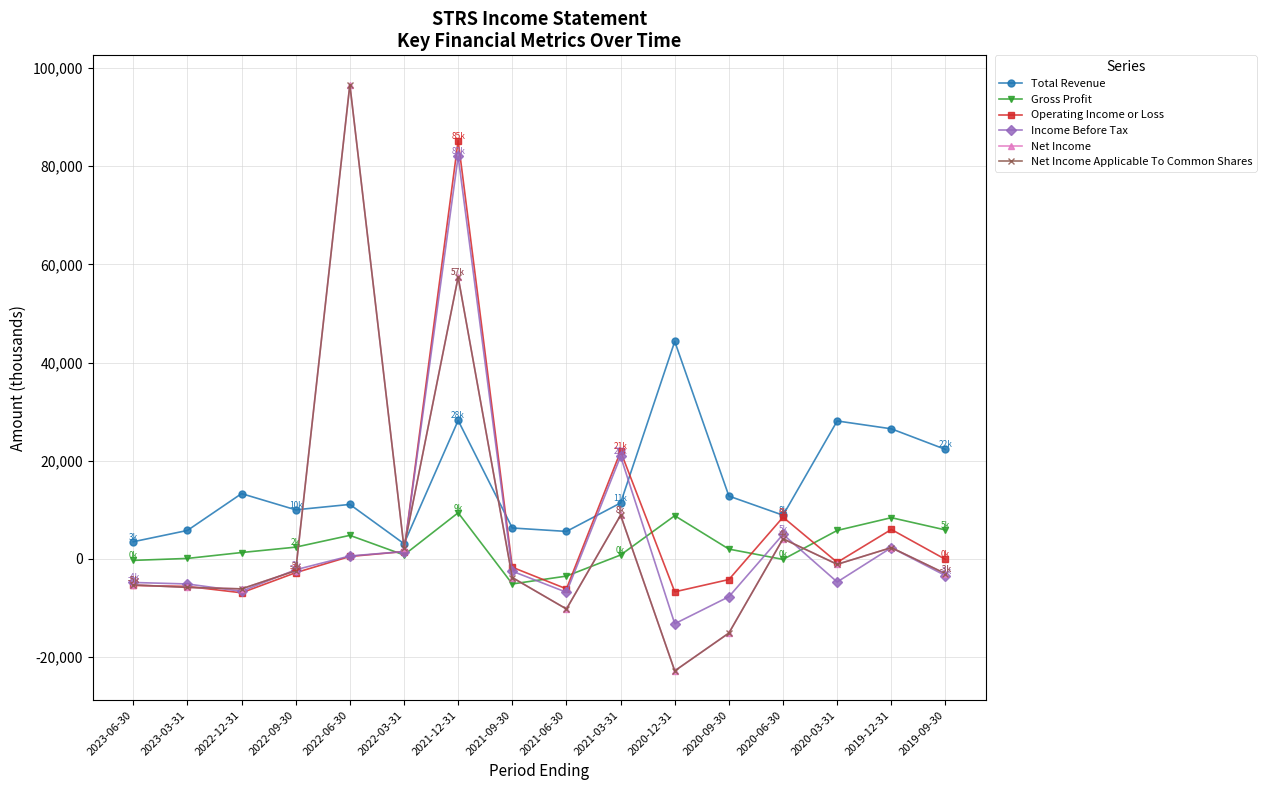

Reading left to right, what are all the values shown in this chart?

Total Revenue: 3500	5800	13300	10000	11100	3100	28200	6300	5600	11400	44300	12800	8900	28100	26500	22300
Gross Profit: -300	100	1300	2400	4800	800	9400	-5100	-3500	800	8800	2000	-100	5800	8400	5900
Operating Income or Loss: -5400	-5600	-6900	-2800	500	1500	85200	-1700	-6100	21900	-6700	-4200	8500	-700	6000	-100
Income Before Tax: -4800	-5100	-6600	-2200	600	1500	82000	-2500	-6800	20900	-13200	-7700	5000	-4700	2300	-3400
Net Income: -5300	-5800	-6100	-2400	96600	2300	57400	-3800	-10200	8900	-22800	-15100	4100	-1100	2300	-3000
Net Income Applicable To Common Shares: -5300	-5800	-6100	-2400	96600	2300	57400	-3800	-10200	8900	-22800	-15100	4100	-1100	2300	-3000